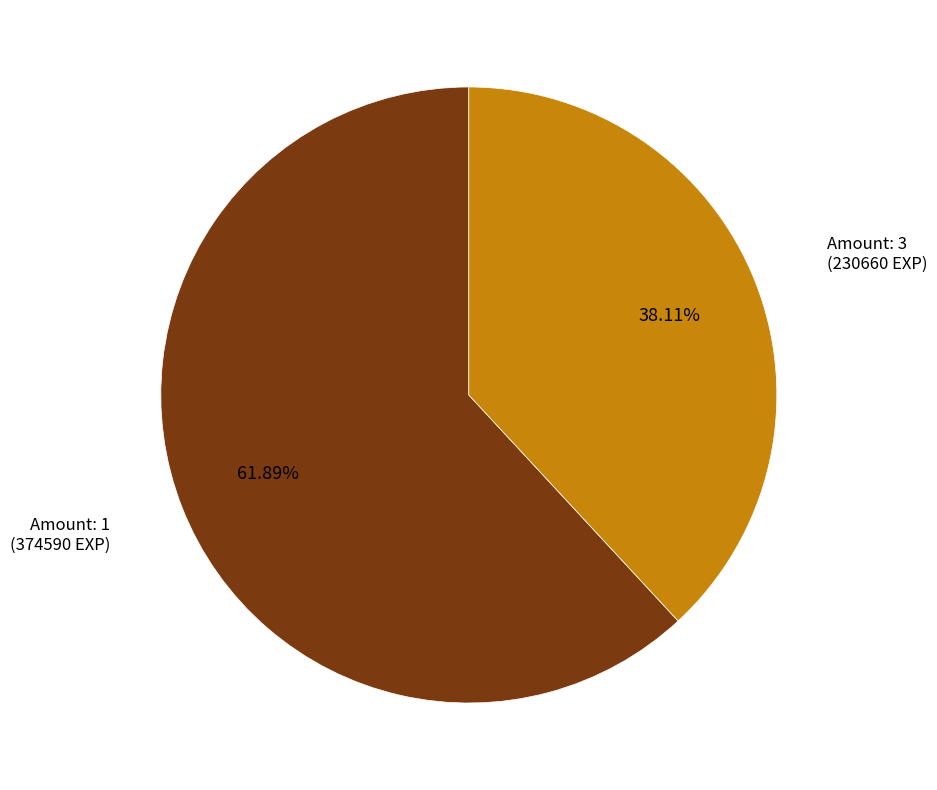

Combined, do Amount: 1 and Amount: 3 account for over 50%?

Yes